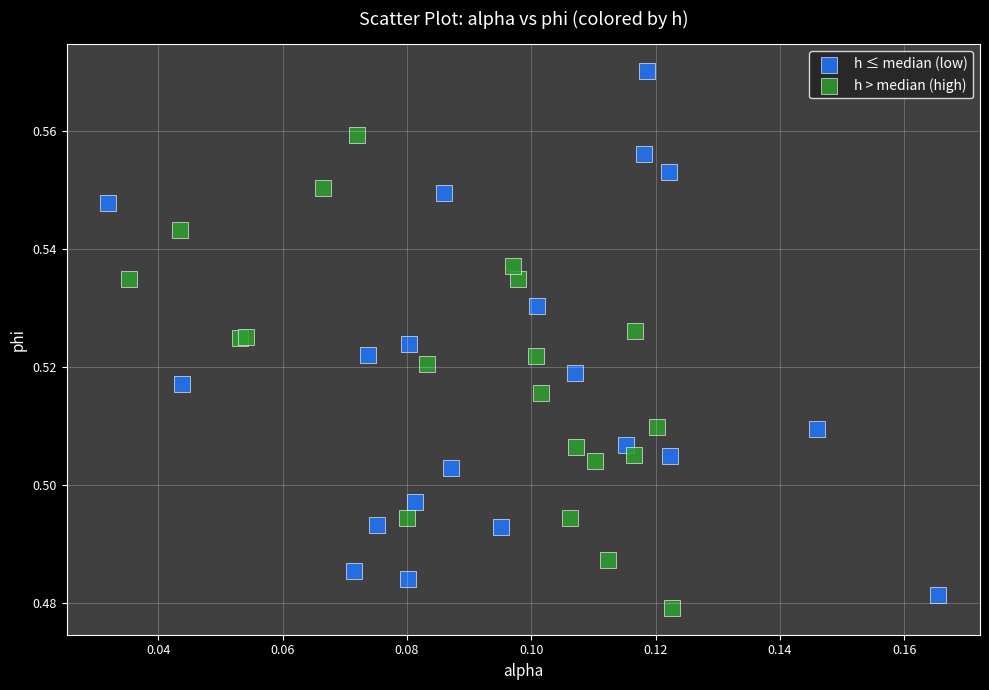

Which series has the largest Y range (max minus min)?

h ≤ median (low)